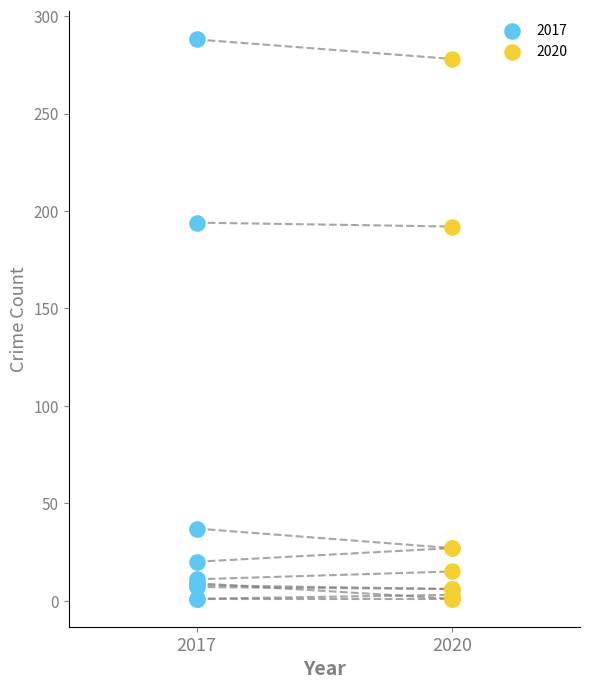

Which series has the widest spread of Y values?

2017